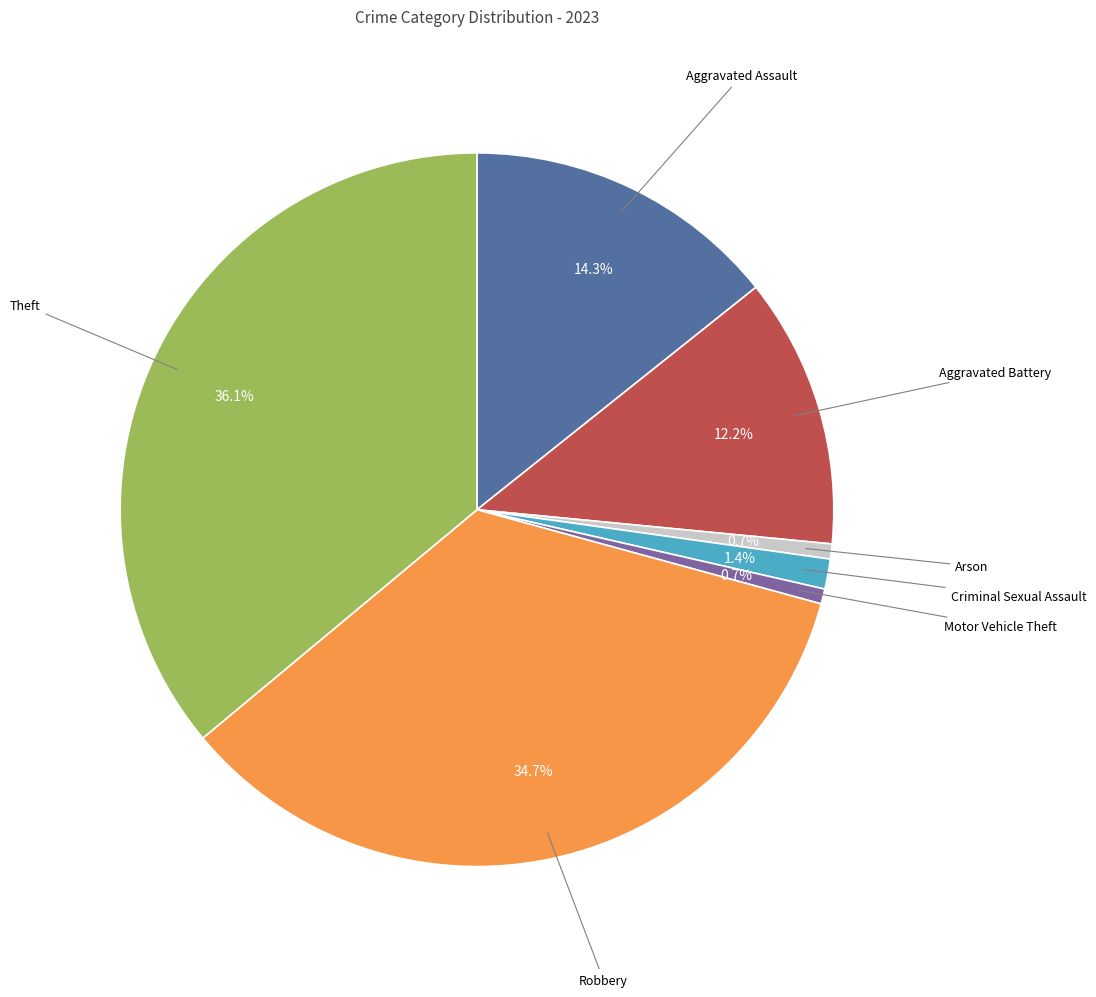

Which category has the biggest portion of the pie?

Theft